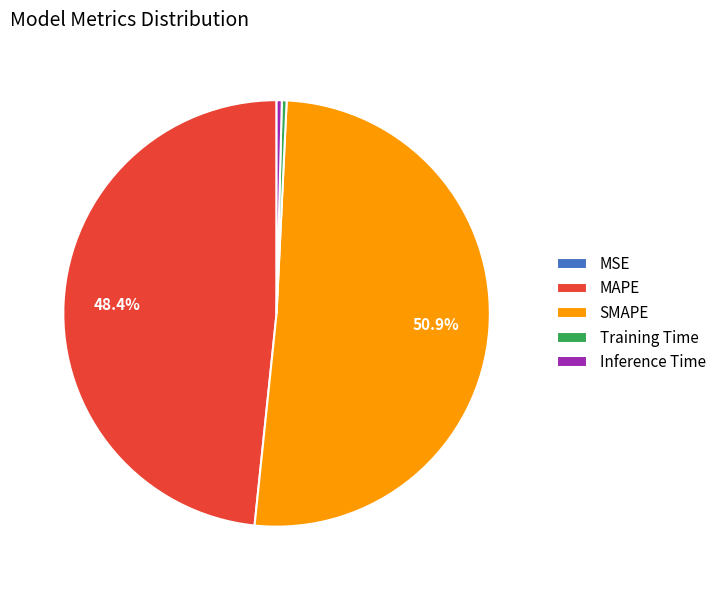

Is the sum of Inference Time and Training Time greater than half?

No